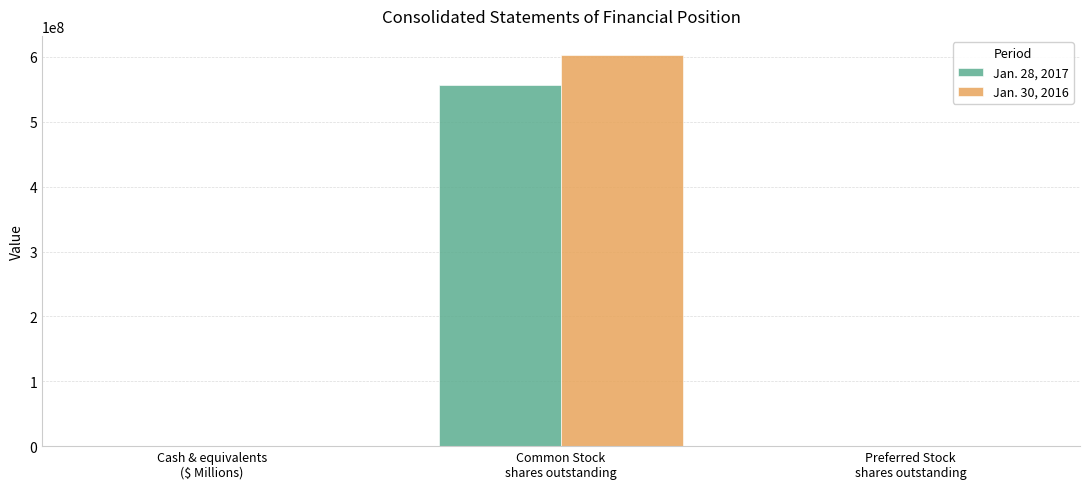

True or false: Jan. 28, 2017 has a value of 556156228 at Common Stock
shares outstanding.

True